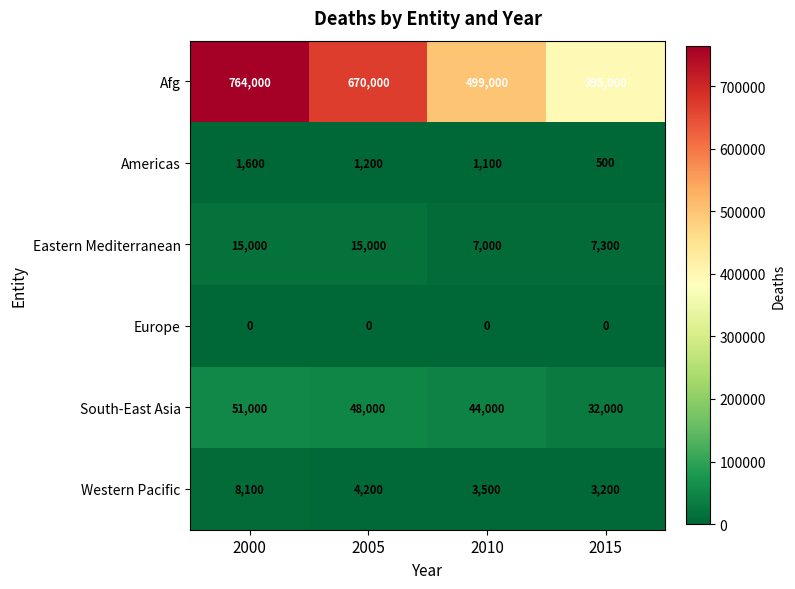

How many series are shown in this chart?

6